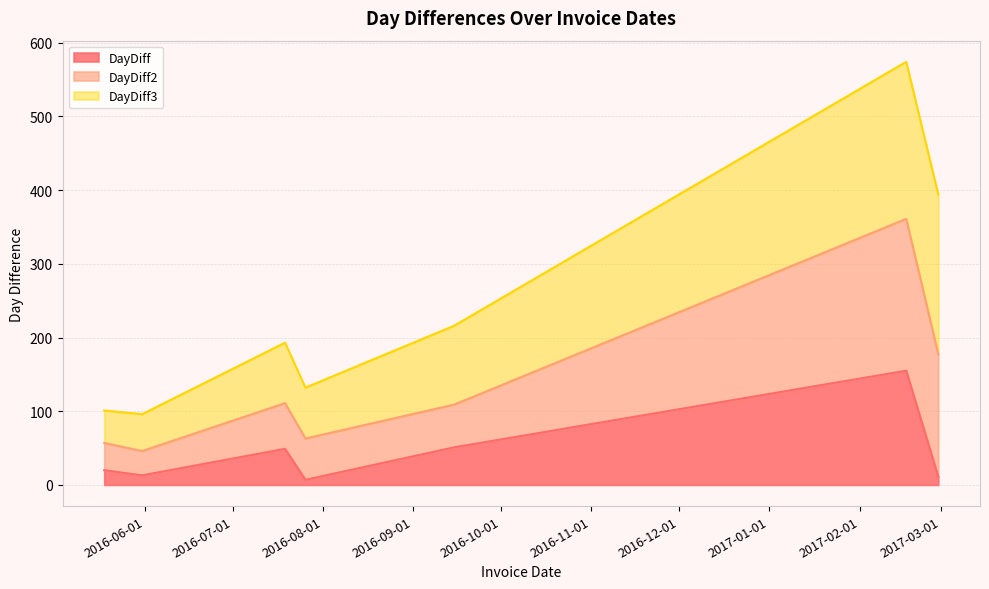

What is the maximum value for DayDiff?

155